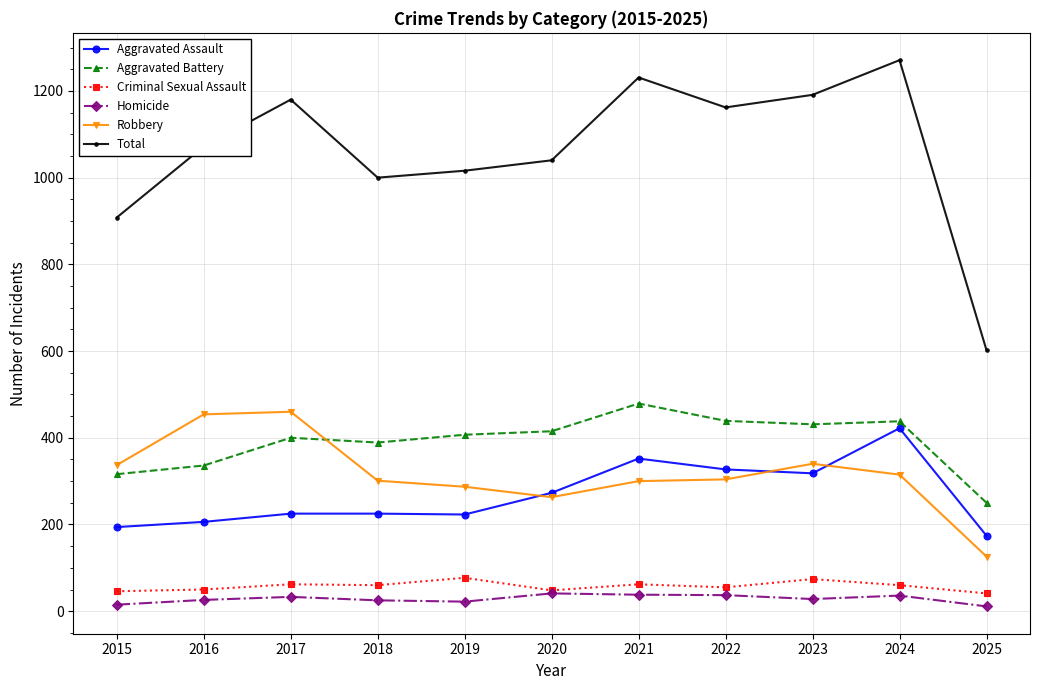

How many categories are shown in the chart?

11